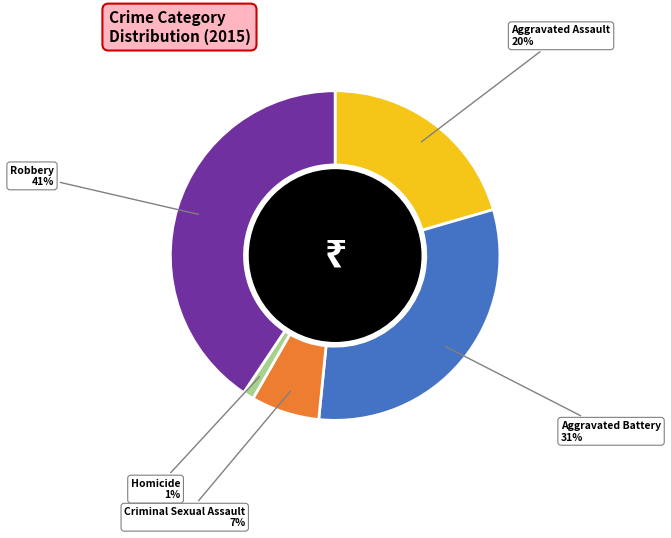

Is it true that Aggravated Battery is 22% of the pie?

False